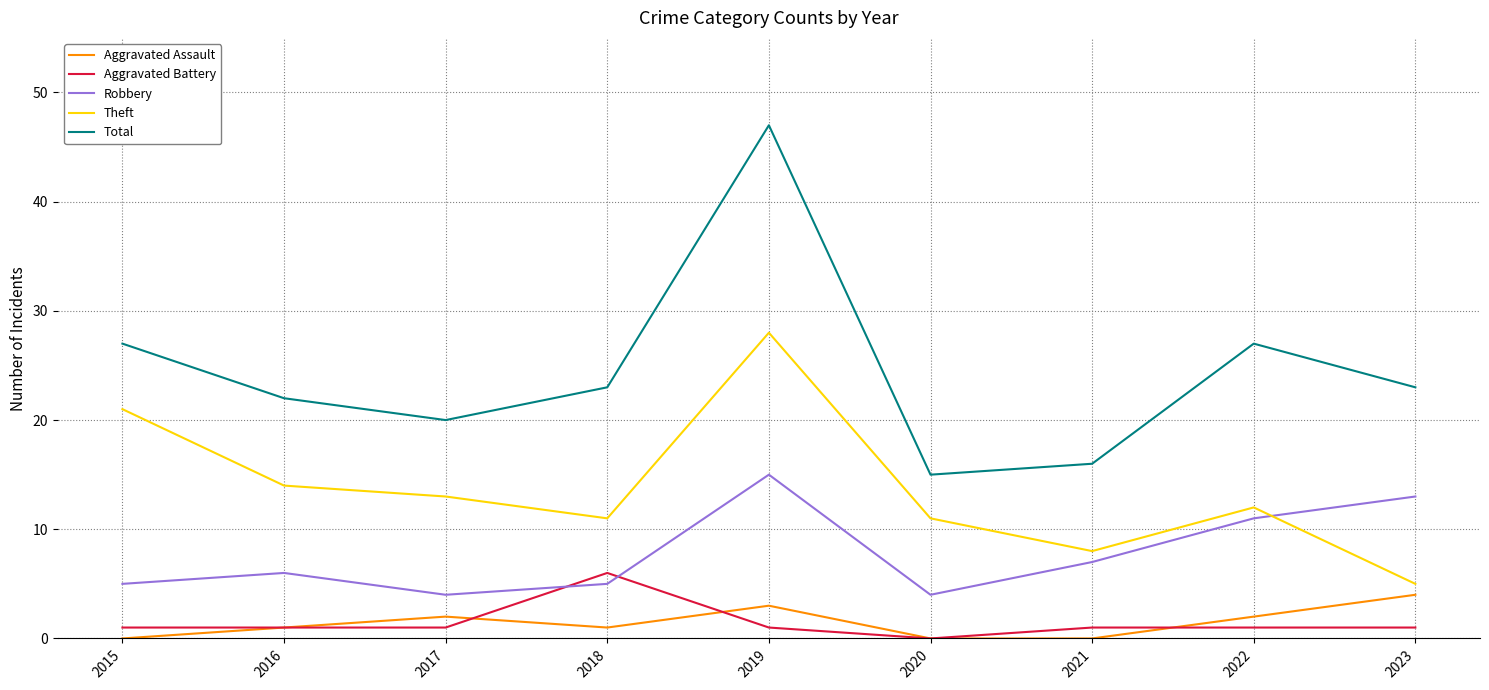

The Theft series shows 14 at 2021. True or false?

False